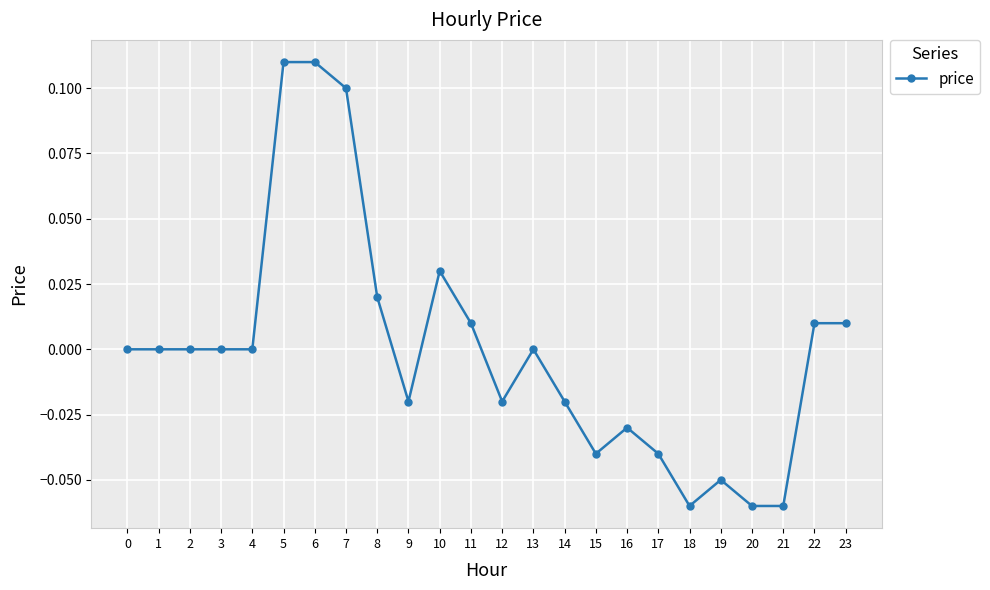

True or false: the data has more than 0 interior local peaks.

True